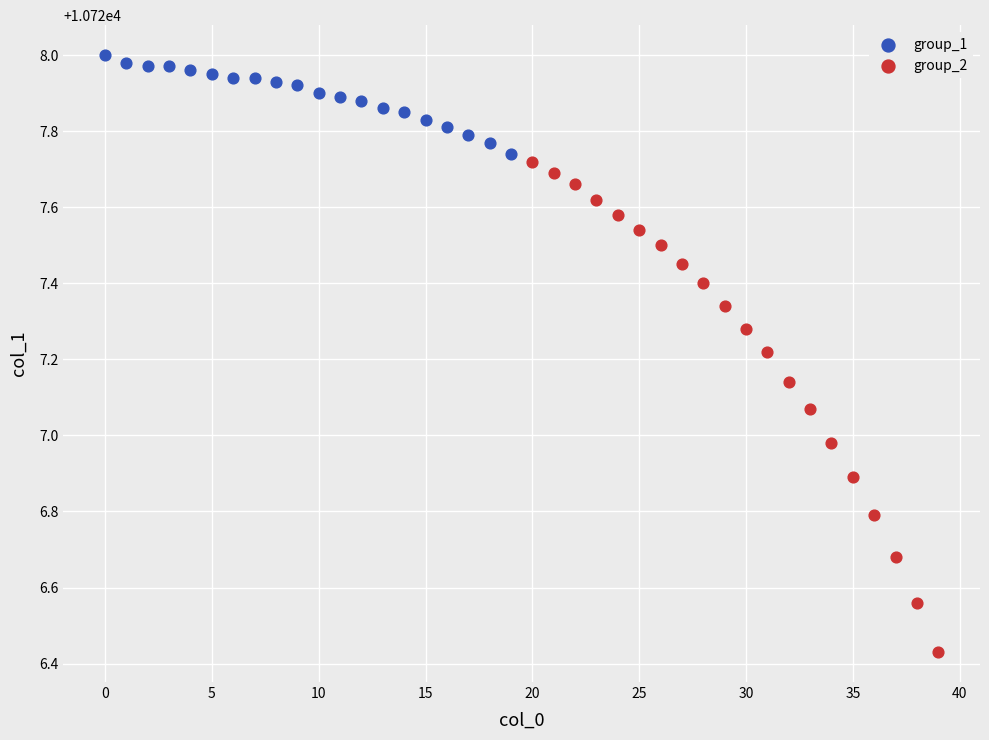

Which series reaches the minimum Y coordinate?

group_2